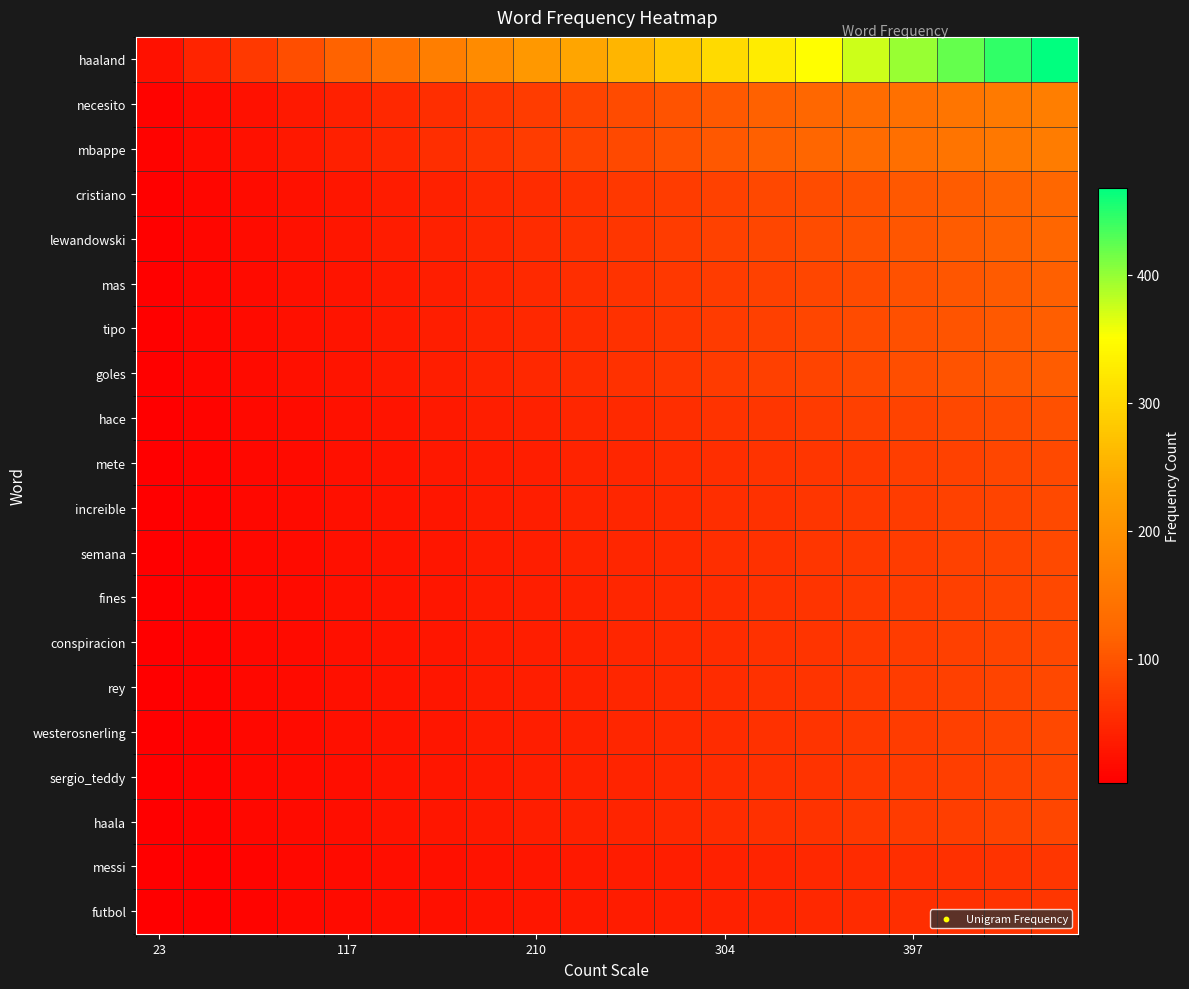

Count the number of data series in this chart.

20